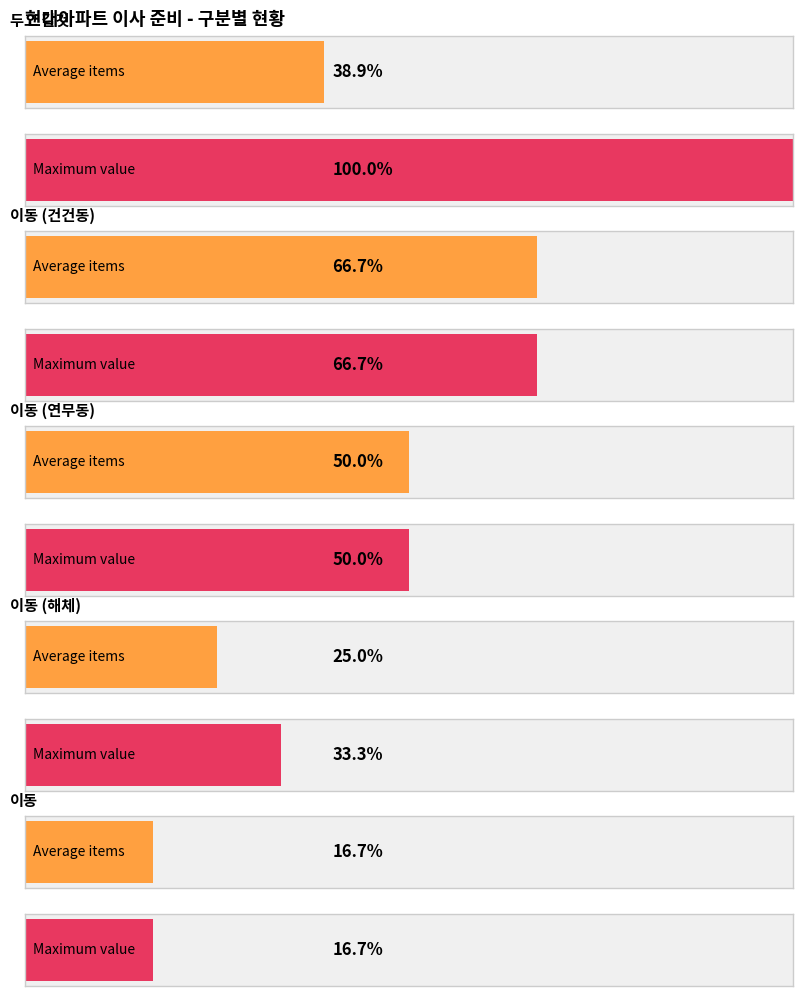

Which series has the widest spread of values?

두고 갈것